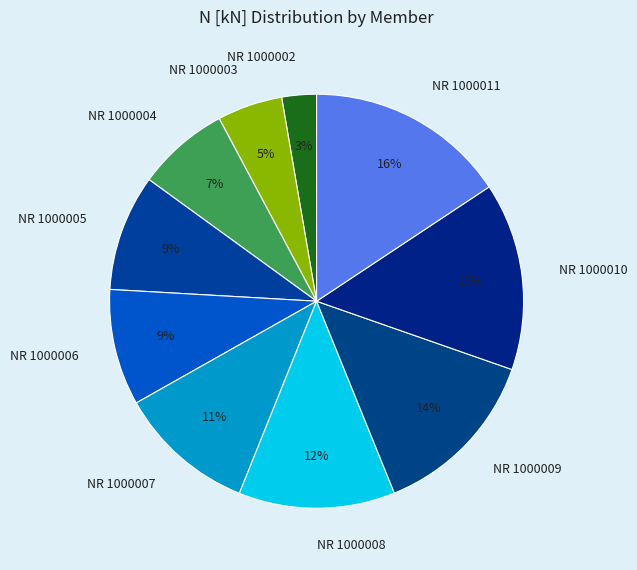

To the nearest percent, what is the combined percentage of NR 1000006 and NR 1000007?

20%